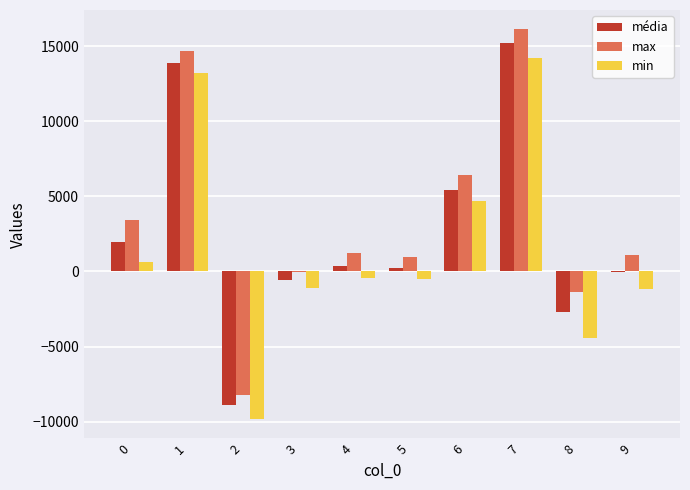

Is the value of min at 6 greater than the value of média at 5?

Yes